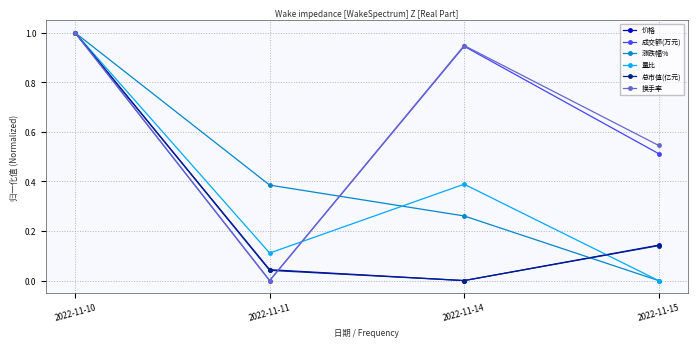

The value of 总市值(亿元) at 2022-11-14 is 0.0. True or false?

True